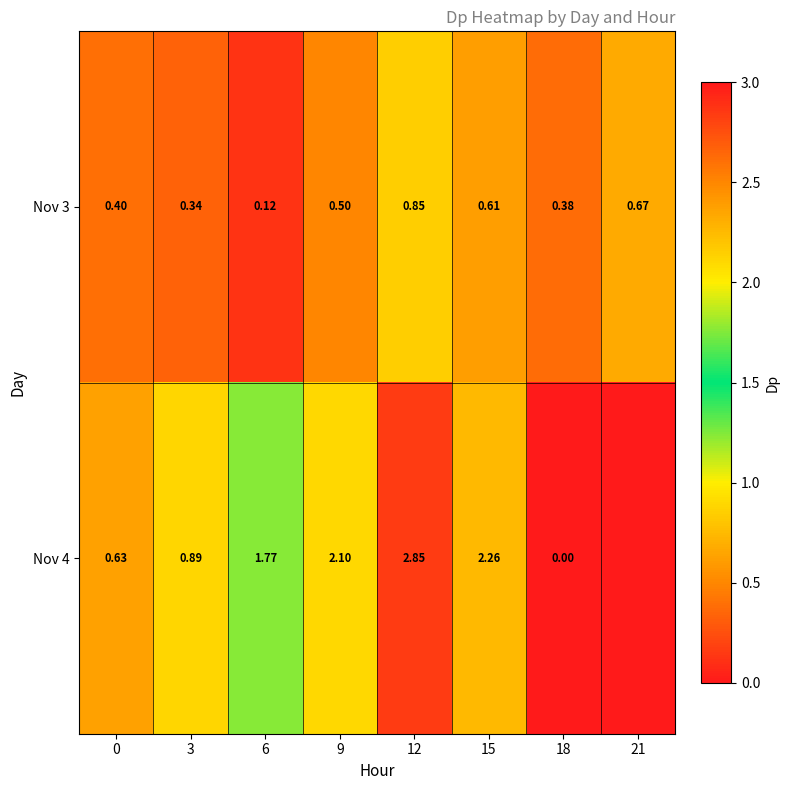

Is it true that Nov 4 equals 0.5 at 3?

False